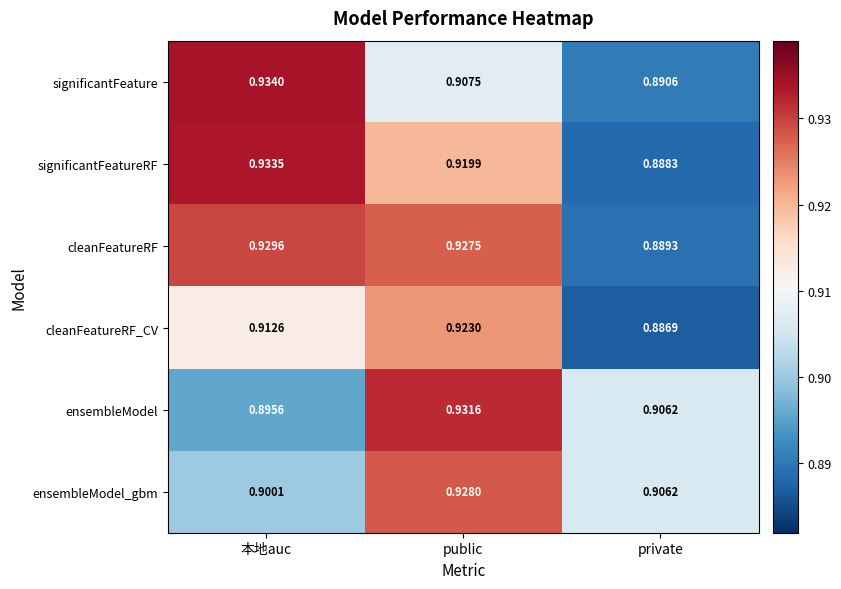

Which series has the largest total across all categories?

cleanFeatureRF